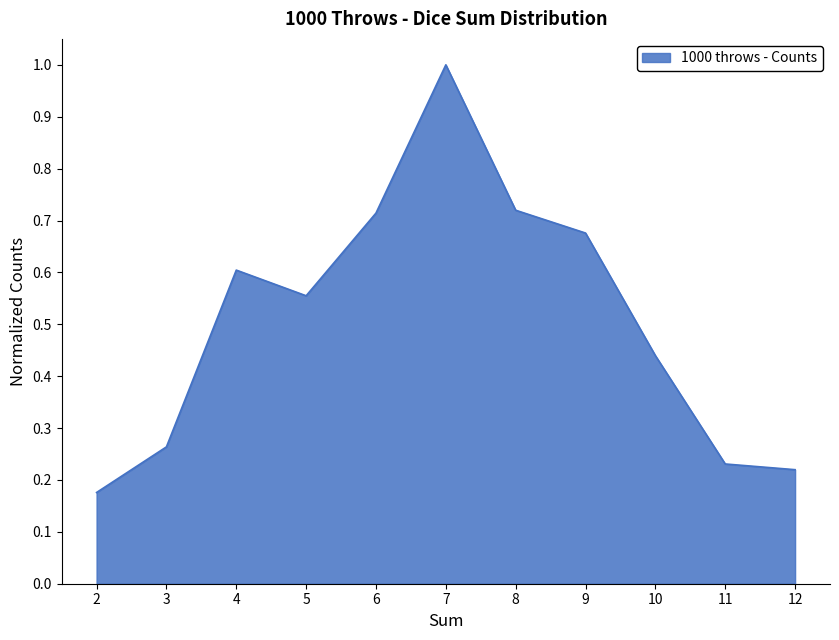

What is the difference between the maximum and minimum values?

0.8